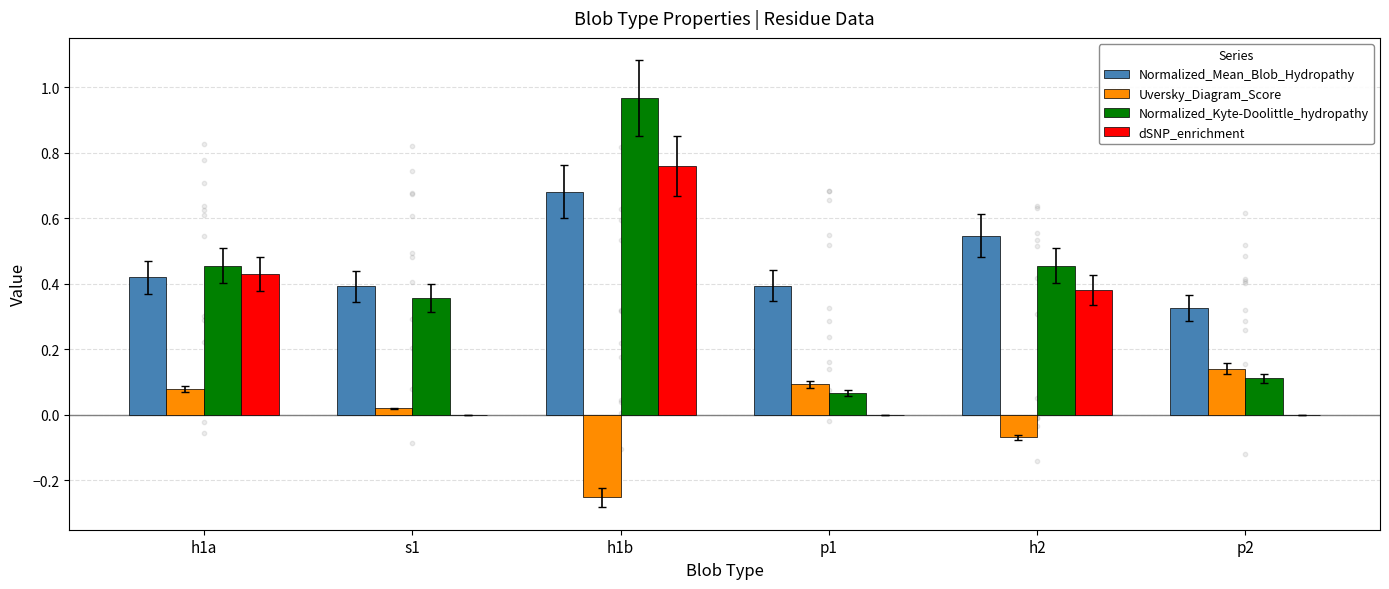

At which category is the sum across all series the highest?

h1b